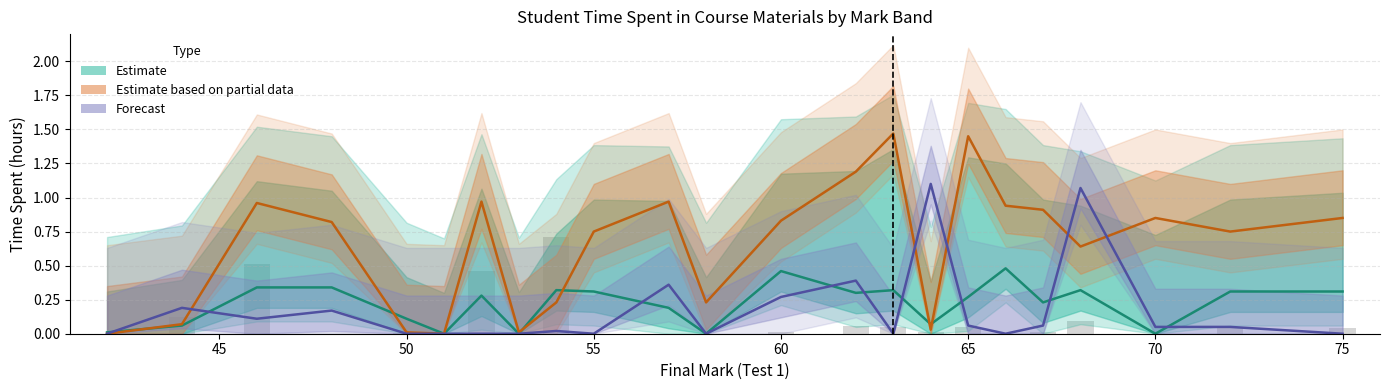

Are the bars grouped side by side (vs. stacked)?

No